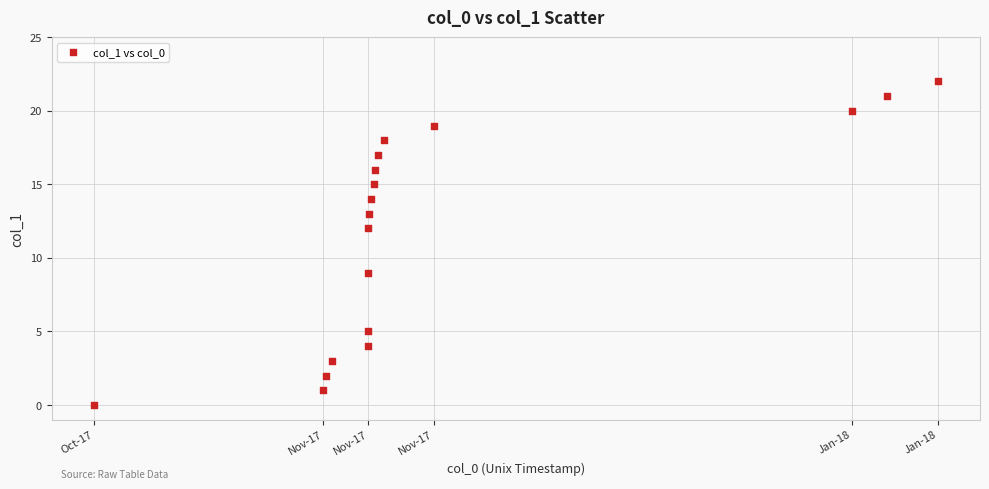

What Y value in the scatter plot is closest to 11?

12